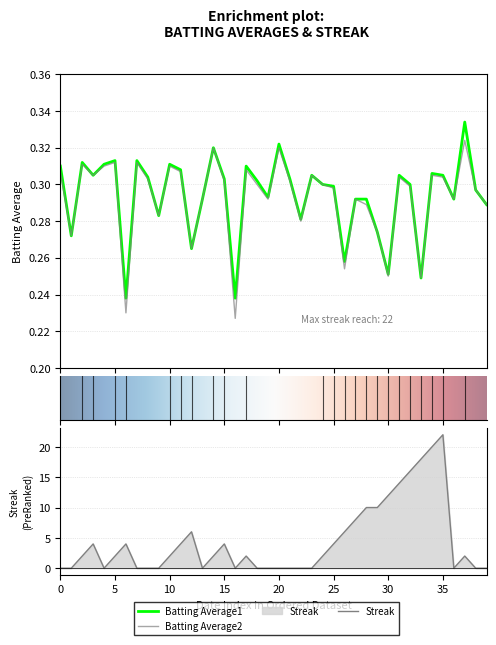

How many times do Streak and Batting Average2 cross each other?

14